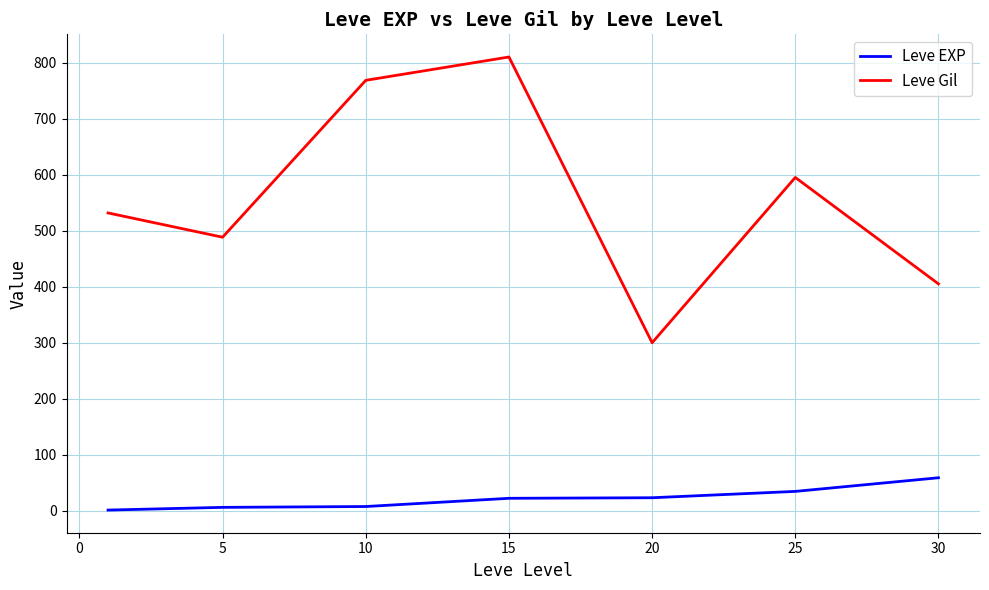

True or false: Leve Gil and Leve EXP intersect in this chart.

False